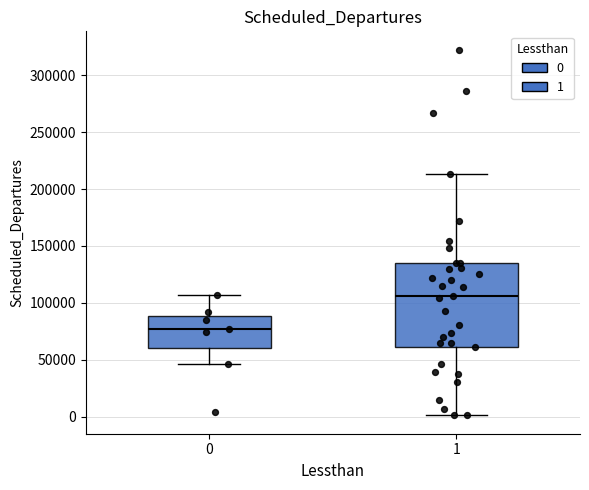

Reading left to right, read every box against the y-axis: the position of its median line, the range the box covers, and the ends of its whiskers. The values are not printed on the chart, so give them approximately, as read against the axis.

0: median 75000, box 60000 to 90000, whiskers 45000 to 105000
1: median 105000, box 60000 to 135000, whiskers 0 to 215000